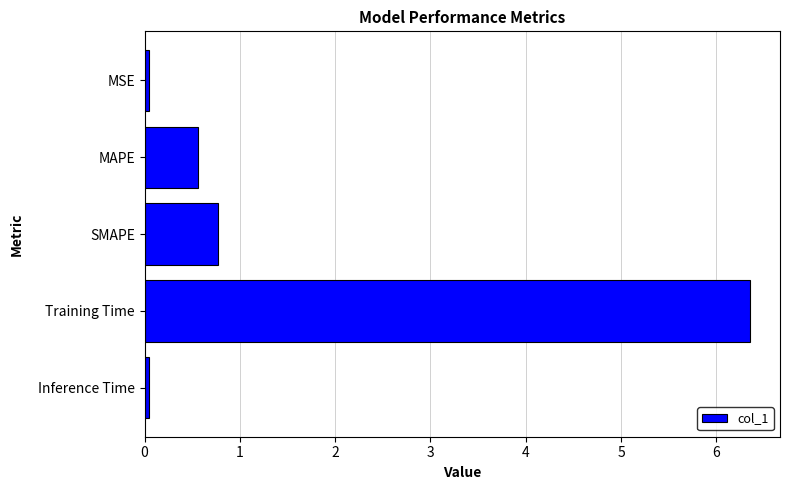

What is the maximum value shown in the chart?

6.4